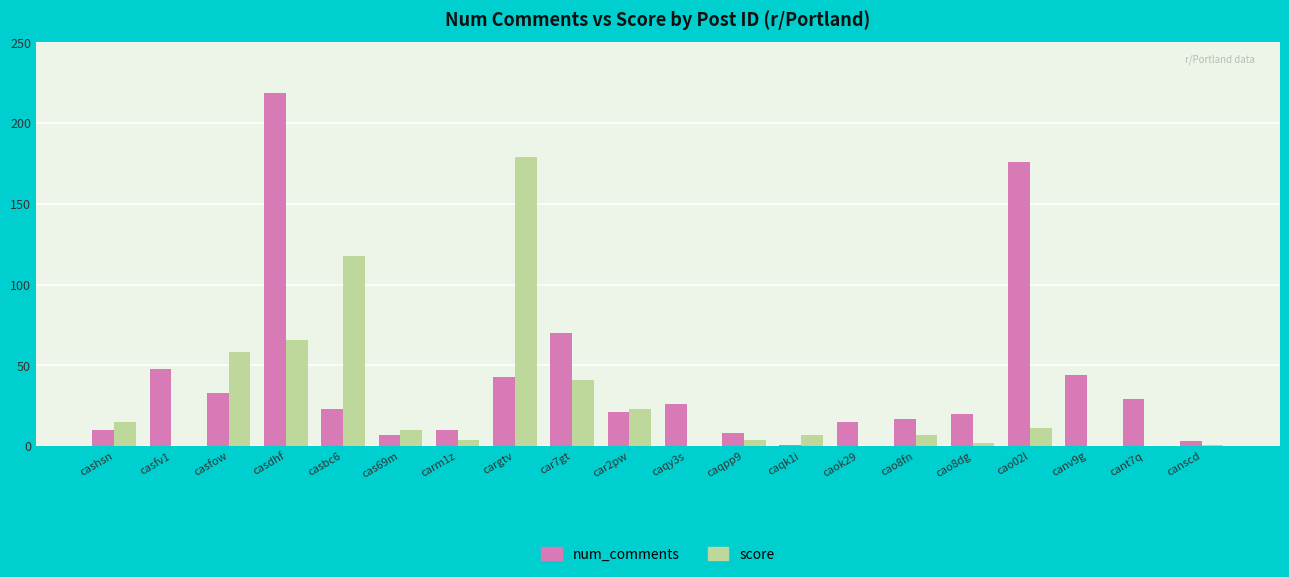

What is the sum of all num_comments values?

823